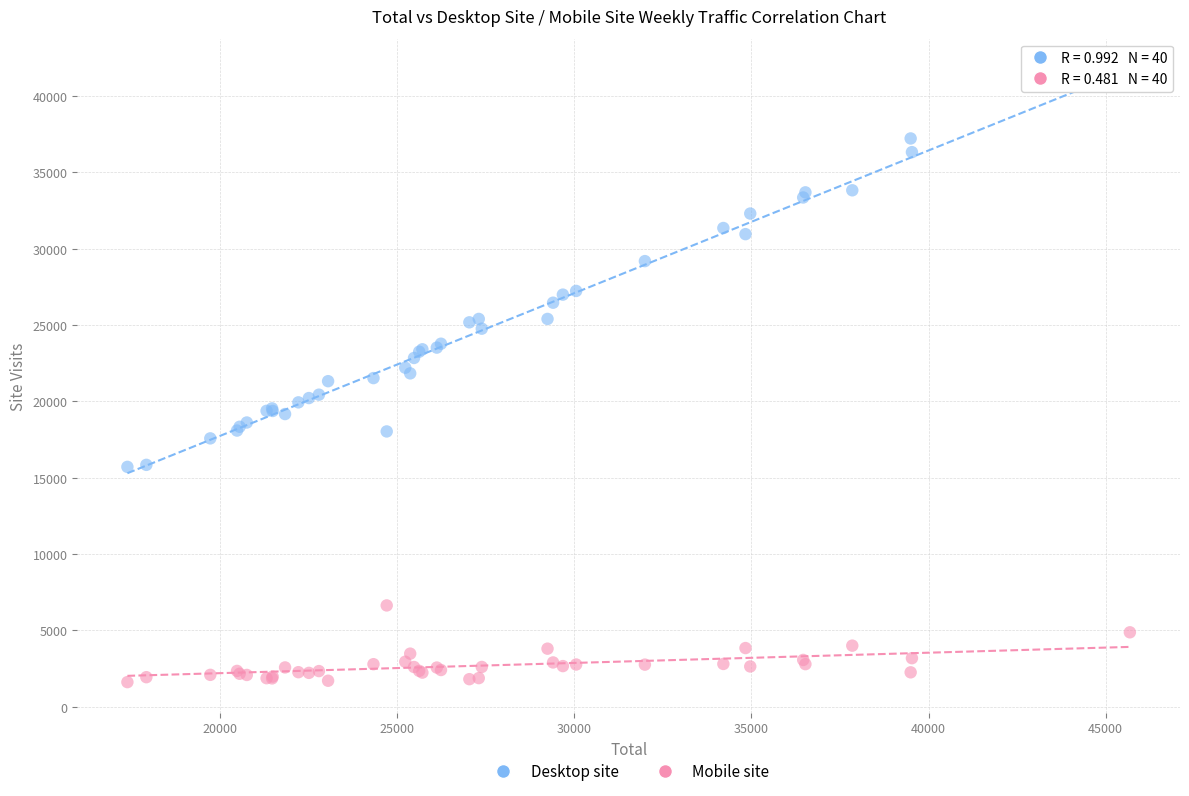

Which series has the widest spread of Y values?

Desktop site